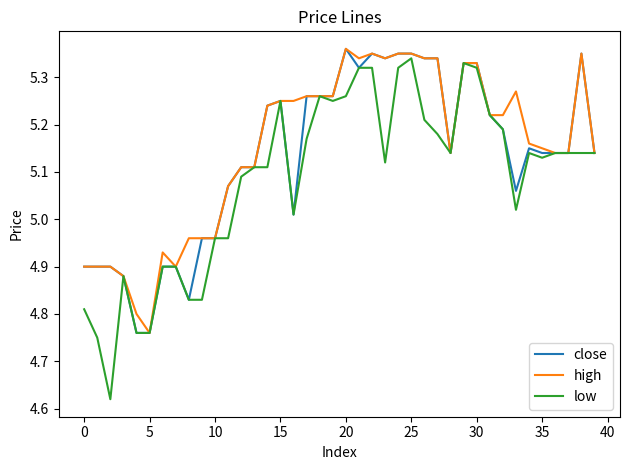

True or false: high and low cross at least once.

False